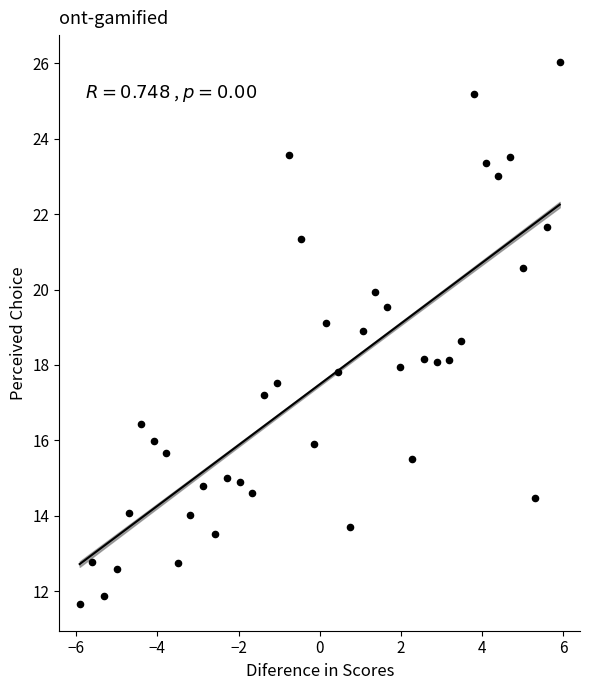

What is the range of Y values (max minus min)?

14.4